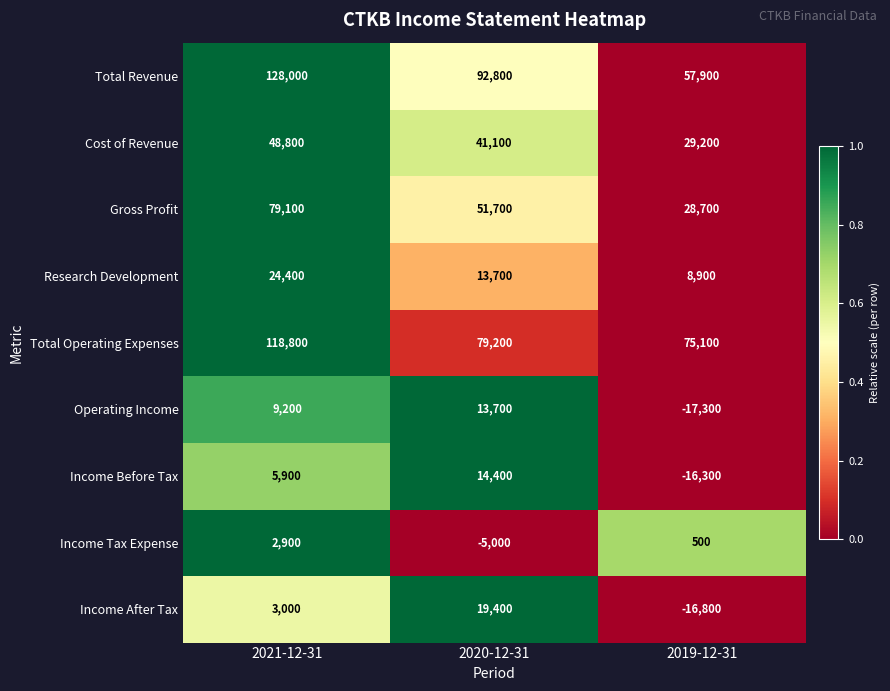

Which series has the largest total across all categories?

Total Revenue